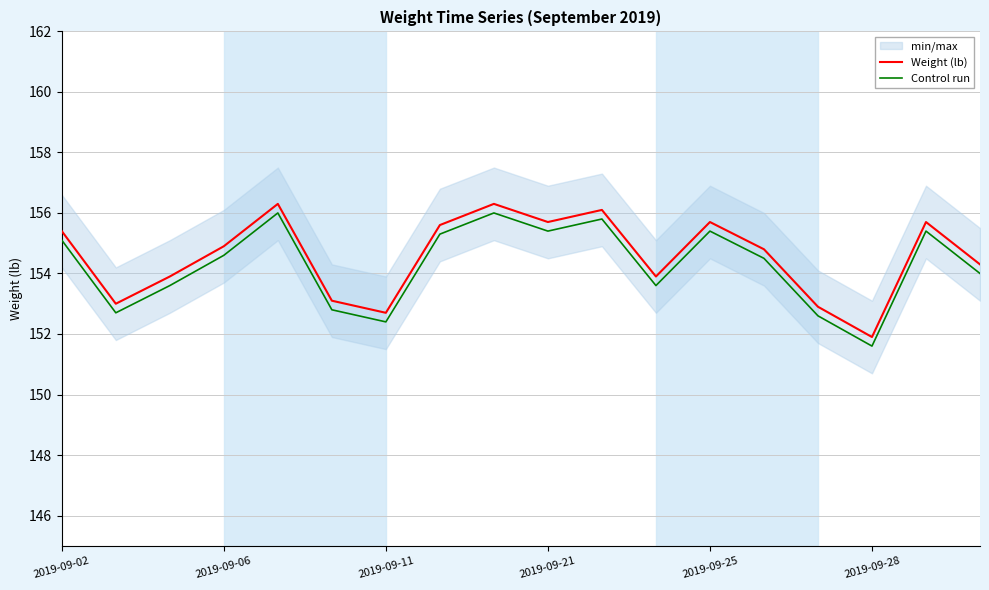

How many values in the Control run series exceed 154?

10